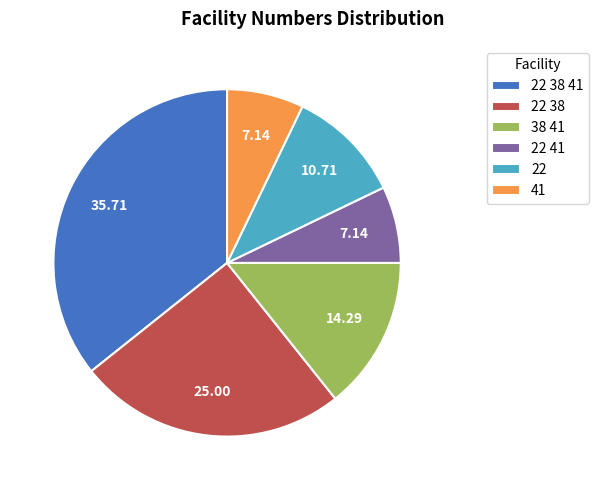

Approximately how many times larger is the value at 22 compared to 22 41?

1.5